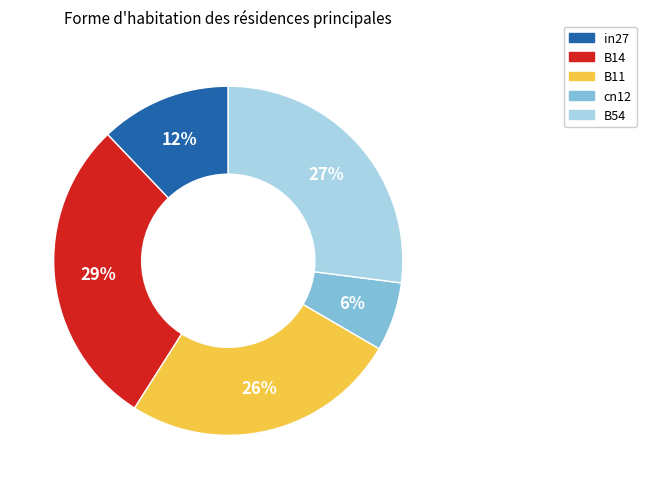

Does B14 represent more than half of the total?

No